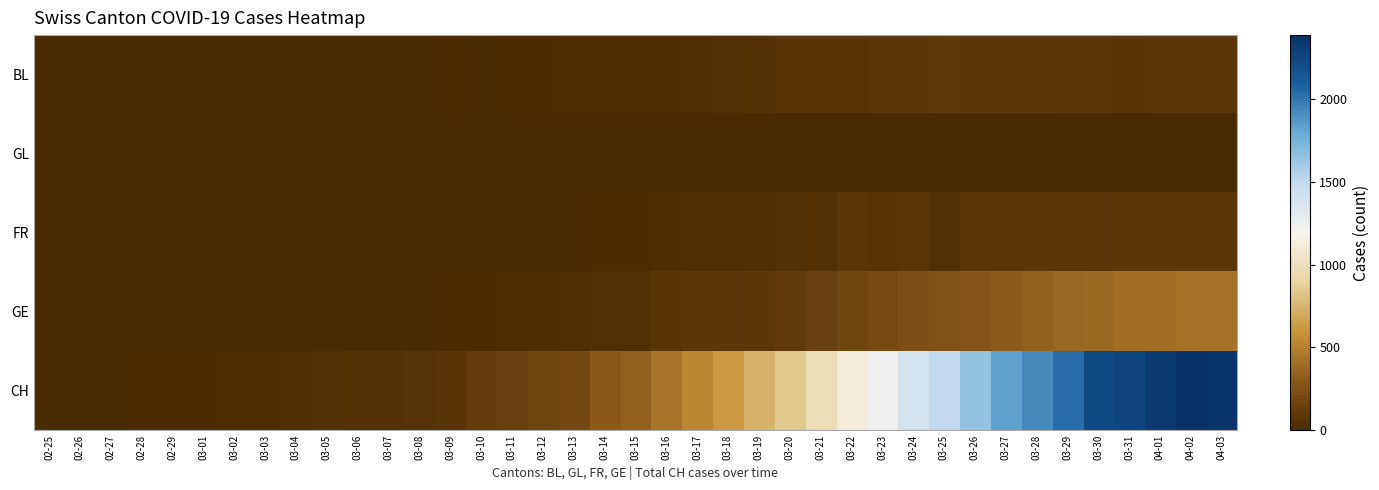

Rank the series by their maximum value, from highest to lowest.

CH, GE, BL, FR, GL